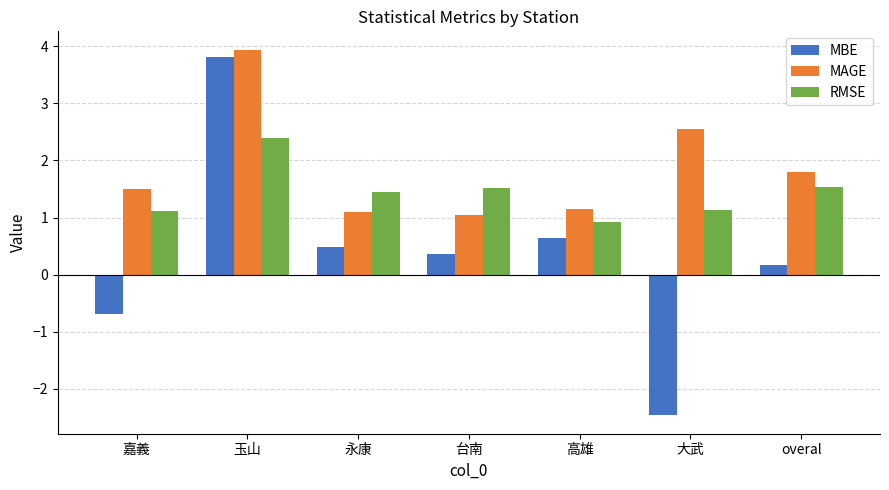

Which series has the largest total across all categories?

MAGE